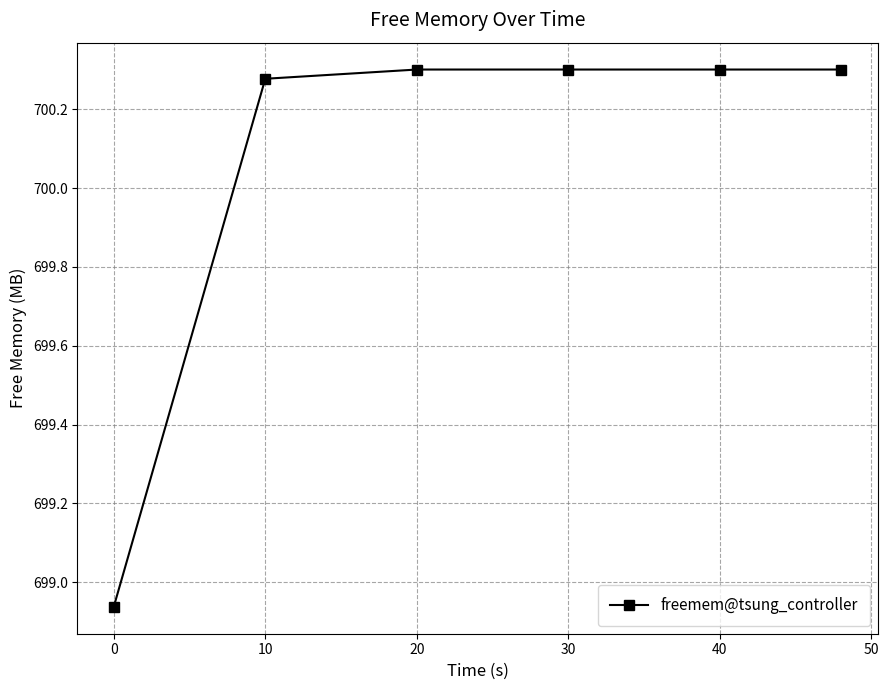

True or false: there are more than 2 points higher than both neighbors.

False